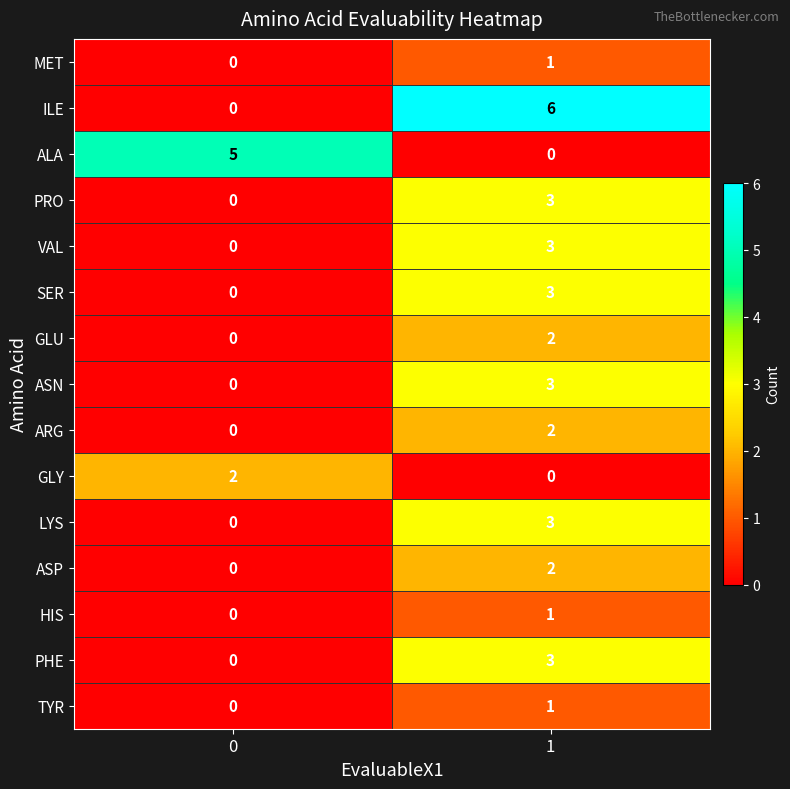

Which series has the largest range (max minus min)?

ILE